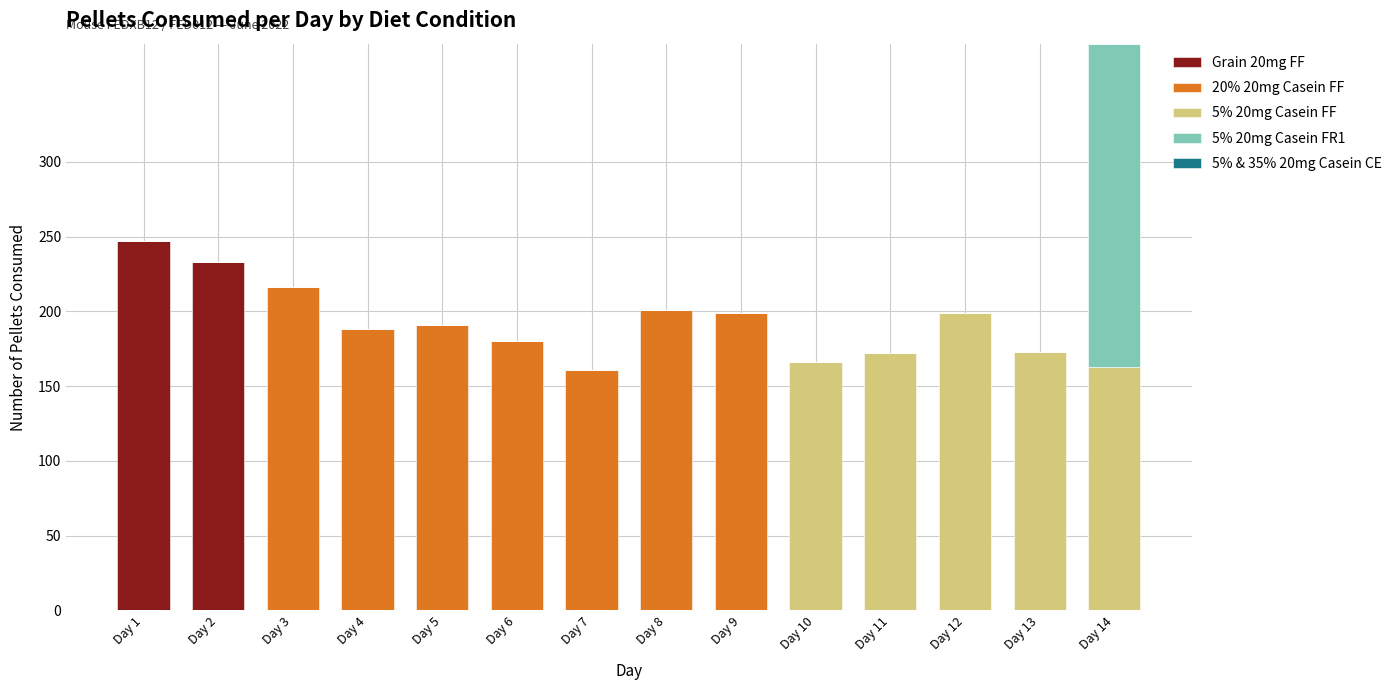

True or false: Grain 20mg FF has a value of 127 at Day 10.

False